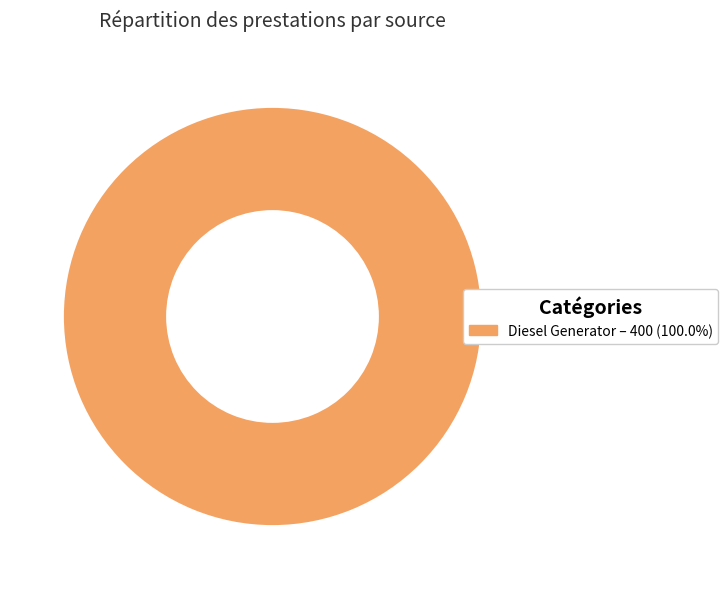

Is there a majority slice in this chart?

Yes